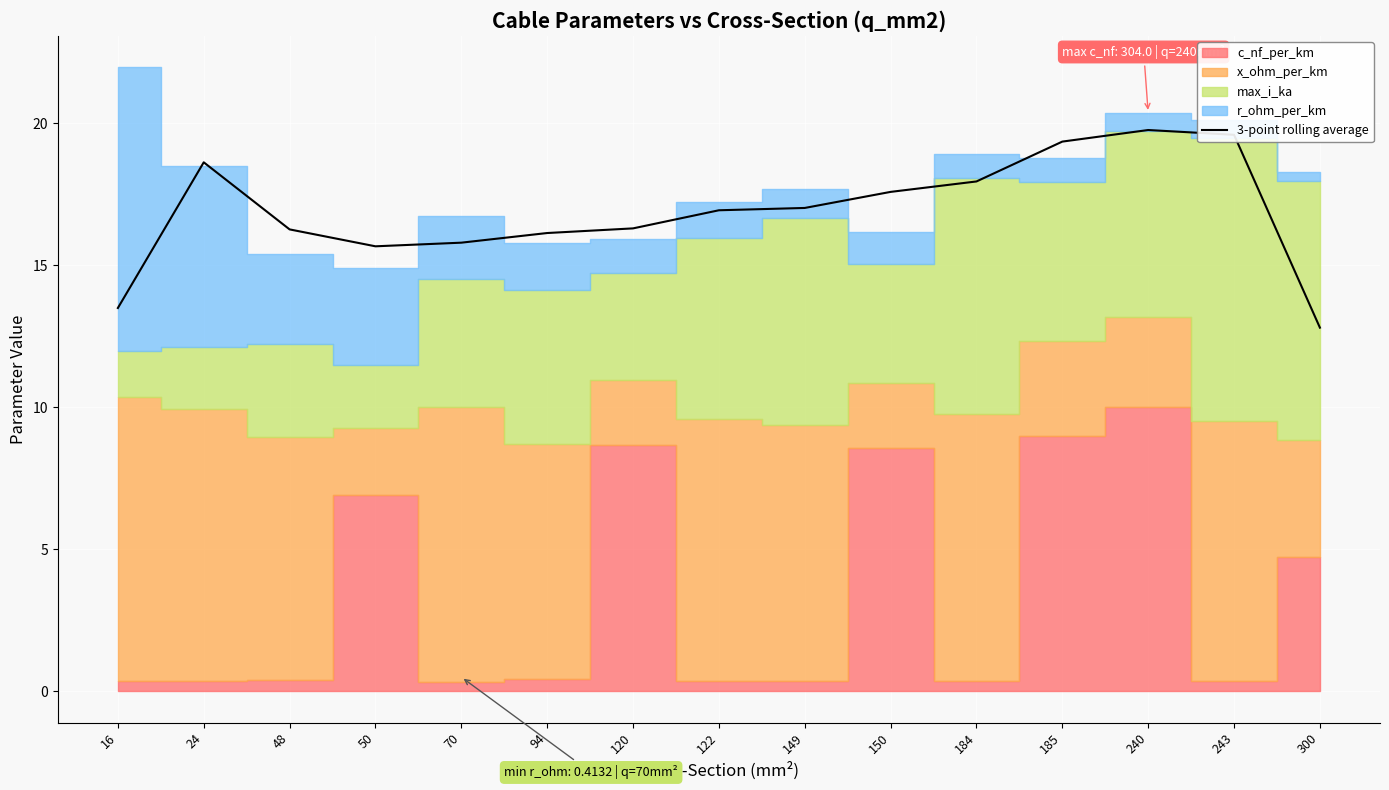

How many lines are shown in the chart?

1